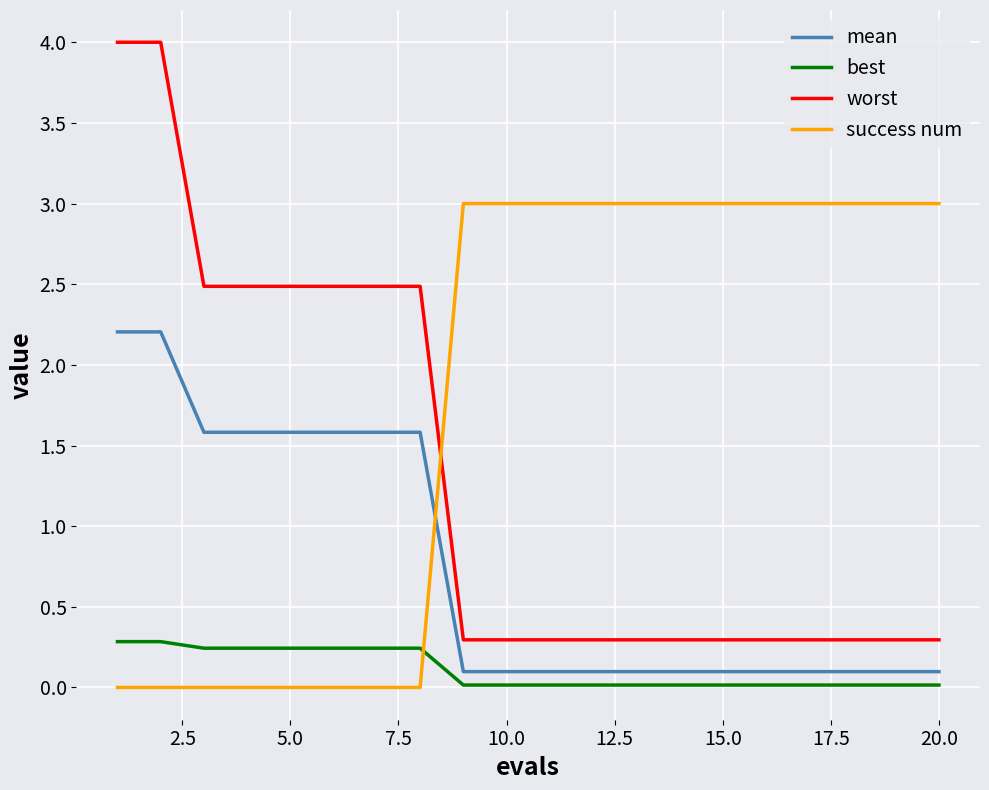

What is the greatest value displayed?

4.0